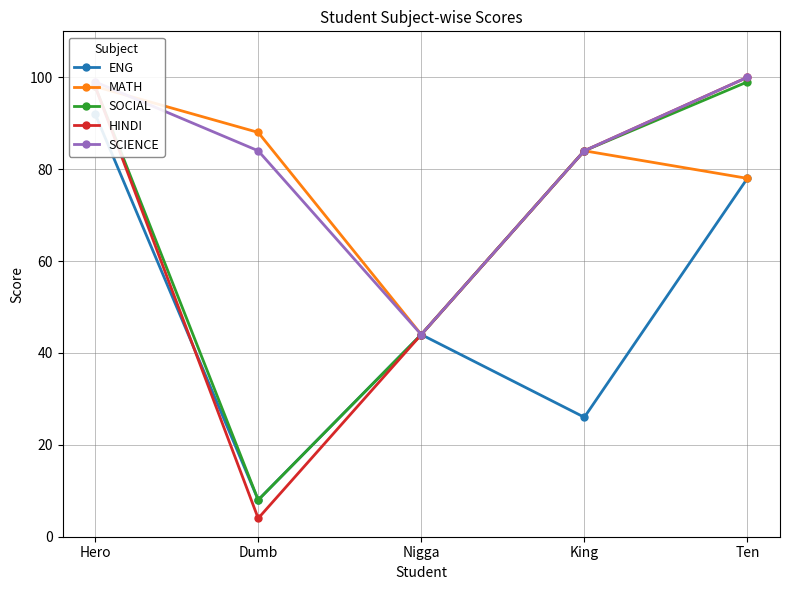

Reading left to right, list all the values displayed in this chart.

ENG: 92	8	44	26	78
MATH: 98	88	44	84	78
SOCIAL: 98	8	44	84	99
HINDI: 98	4	44	84	100
SCIENCE: 99	84	44	84	100